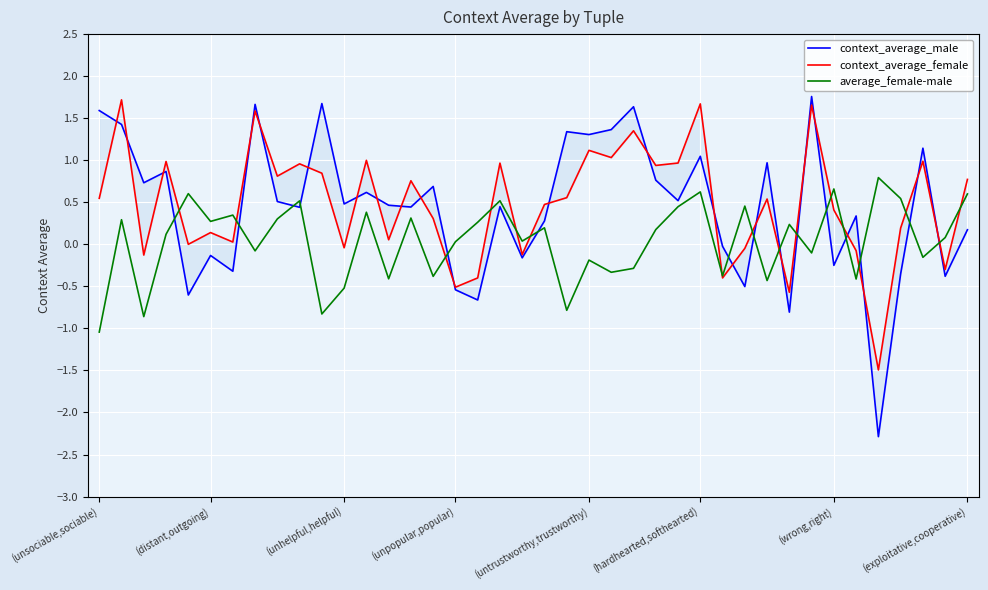

Which series has the largest total across all categories?

context_average_female